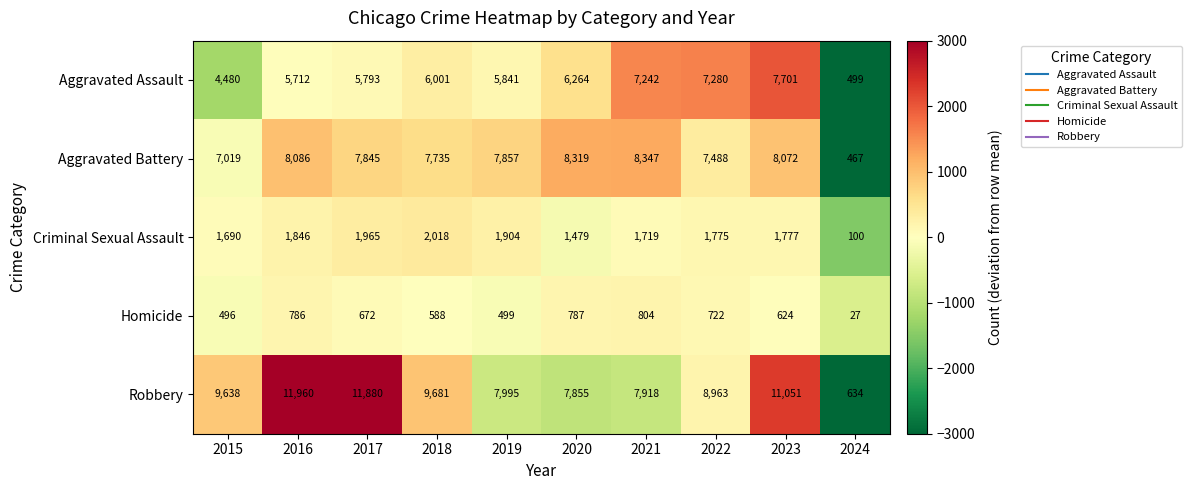

What is the sum of the Criminal Sexual Assault values at 2023 and 2017?

3742